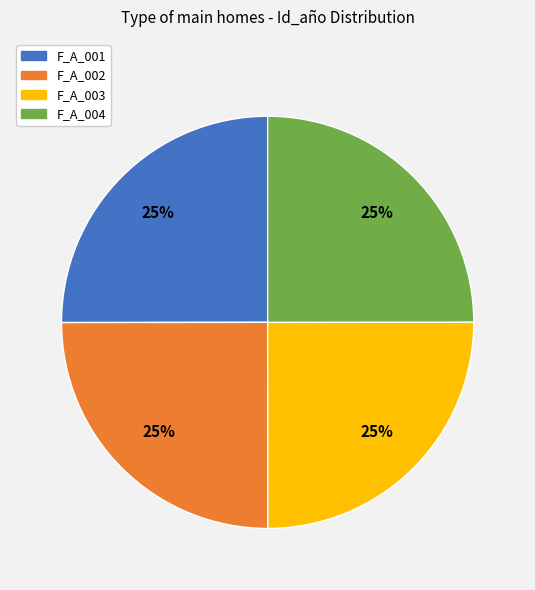

How many segments does this pie chart have?

4